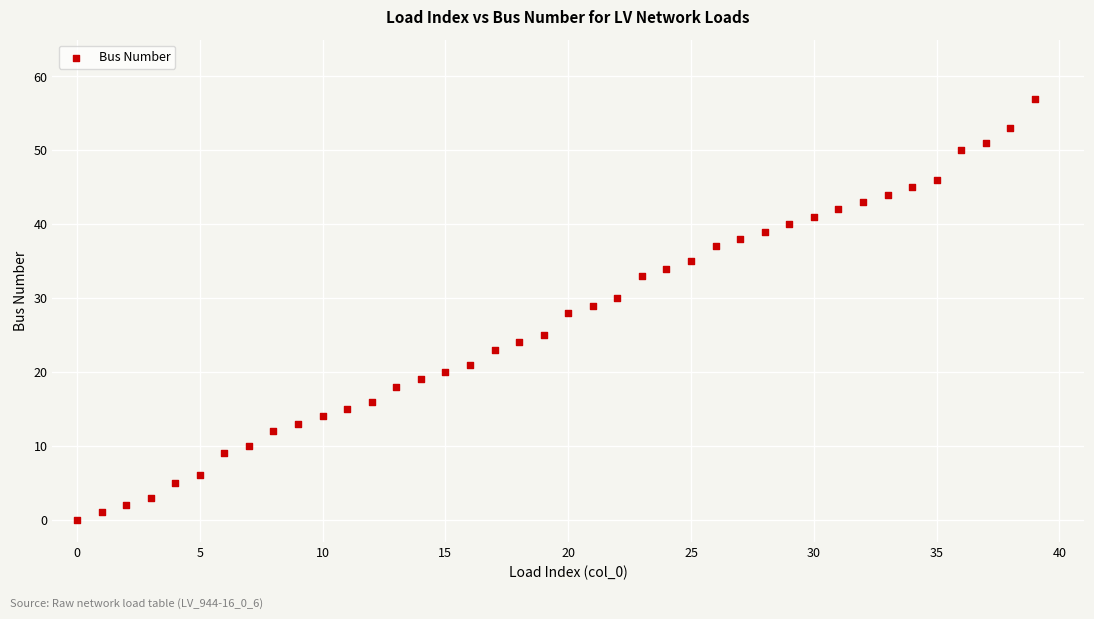

What is the range of Y values (max minus min)?

57